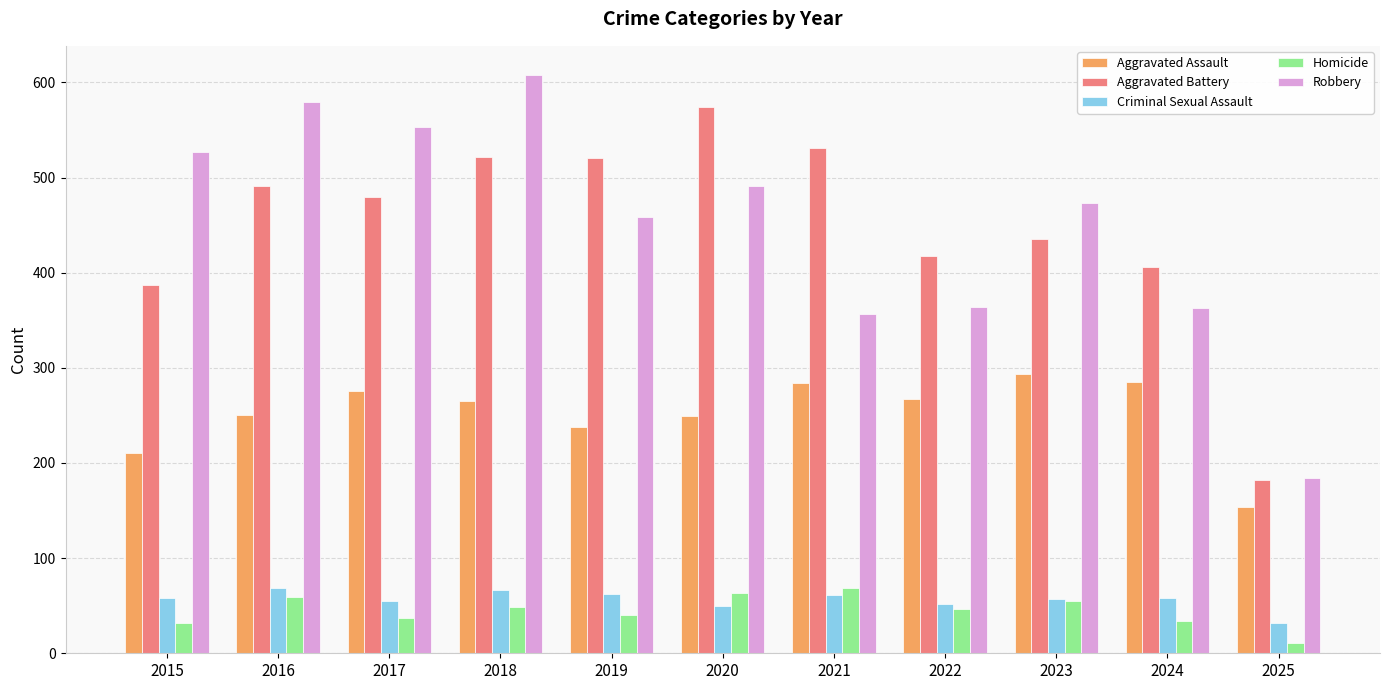

How many values in the Aggravated Assault series are below 265?

5